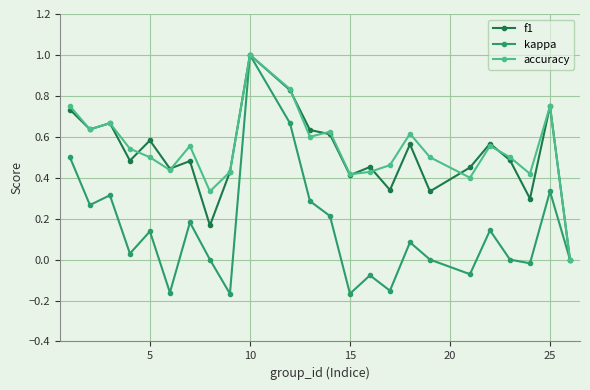

In kappa, how many points are lower than both neighbors (excluding endpoints)?

8